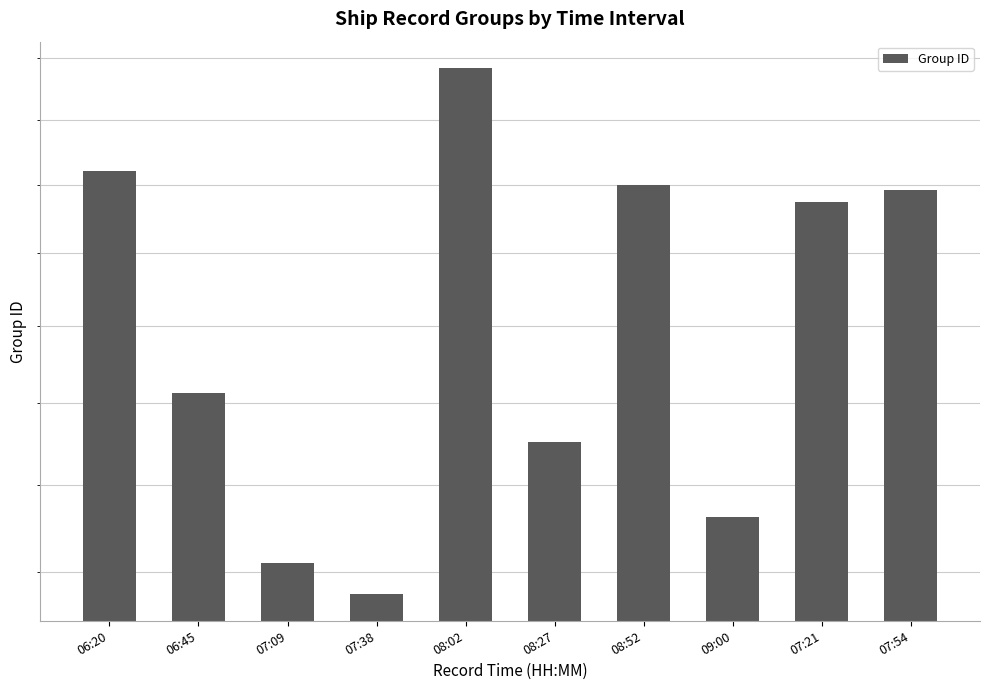

Reading left to right, transcribe all the data shown in this chart.

1921	1613	1411	1376	2083	1551	1899	1463	1875	1892